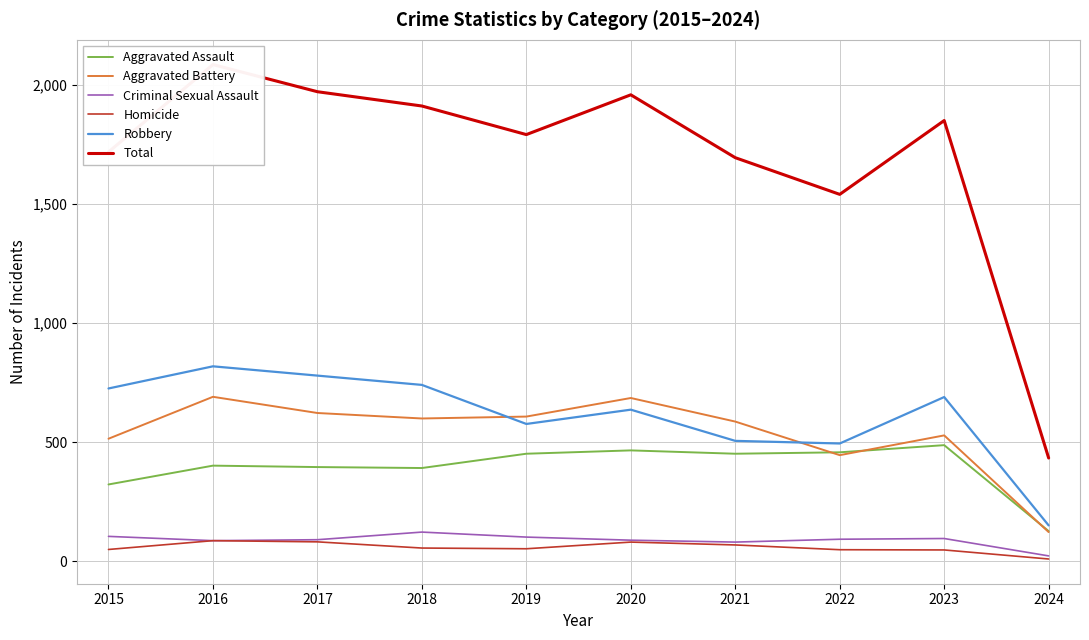

What is the value of the Aggravated Assault point at the 9th from the left?

488